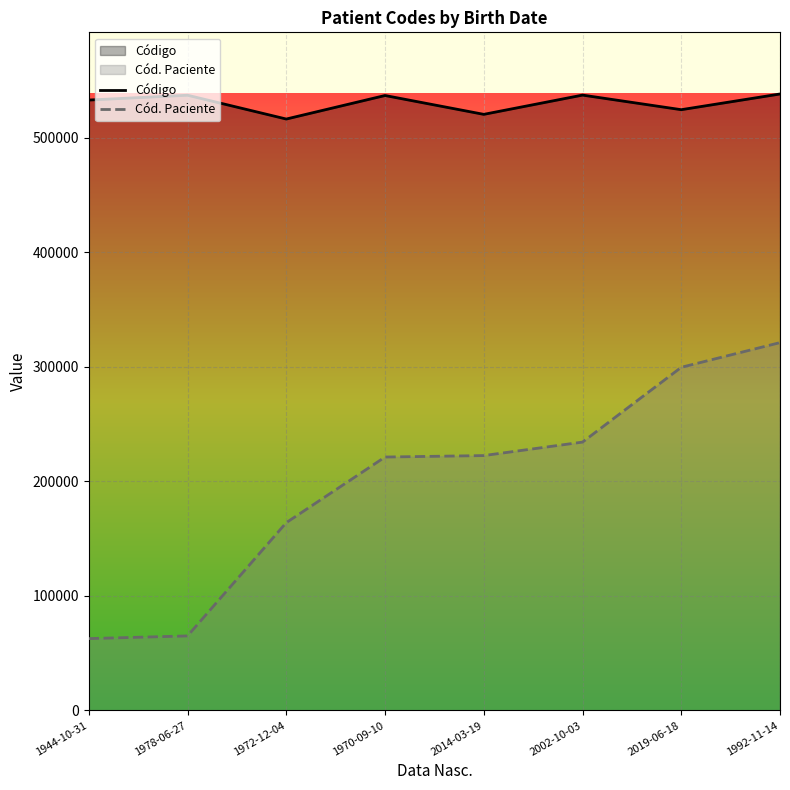

The Cód. Paciente series shows 466503 at 2019-06-18. True or false?

False